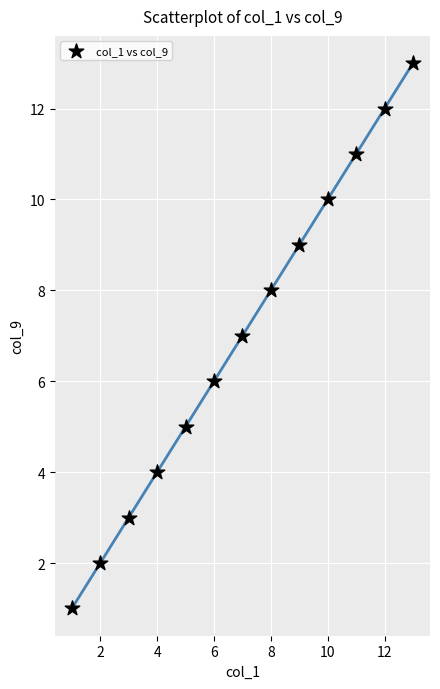

What is the range of X values (max minus min)?

12